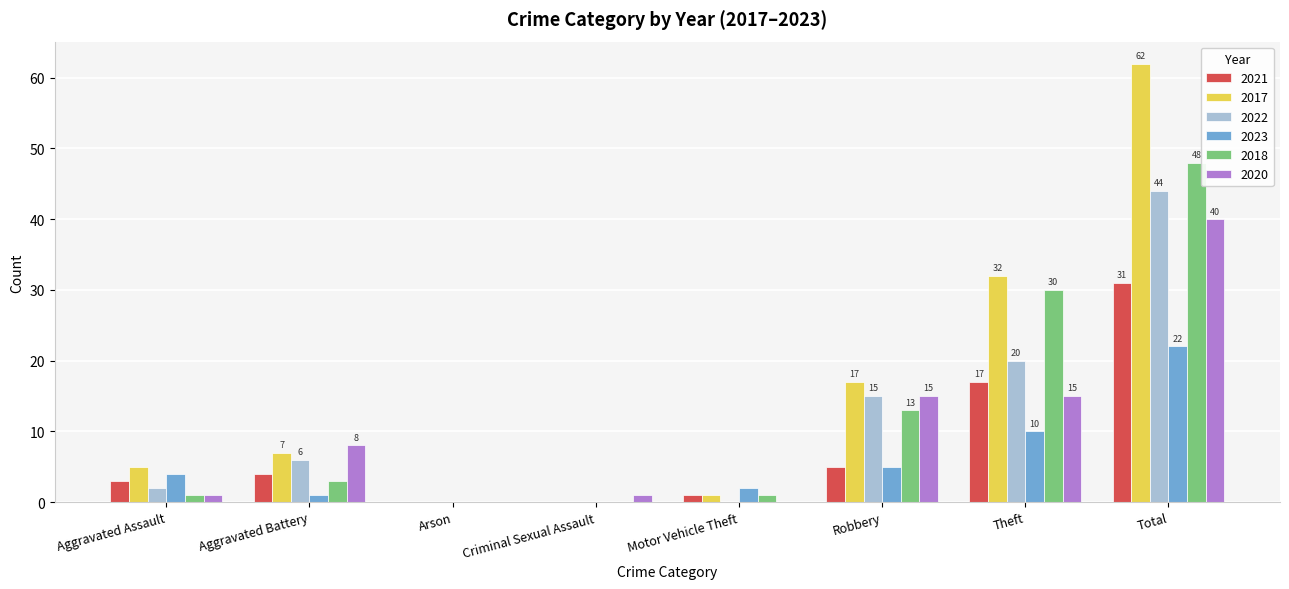

The 2020 series shows 15 at Robbery. True or false?

True